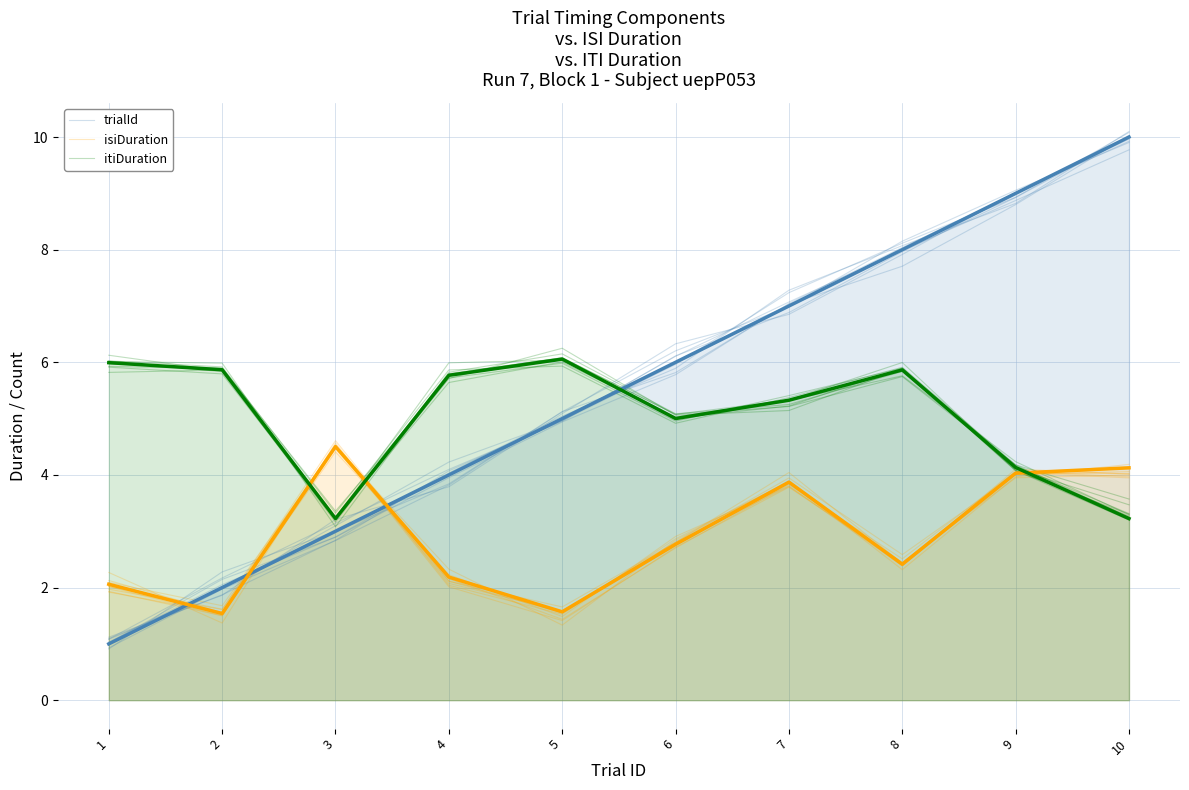

How many distinct data groups are displayed?

3